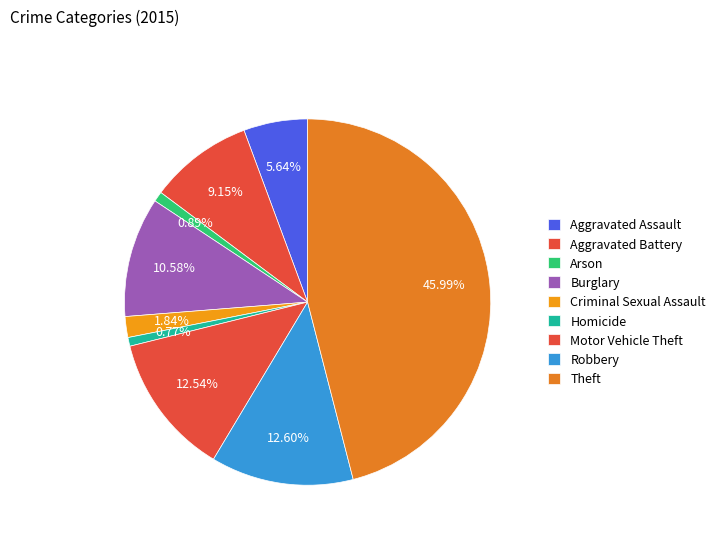

Combined, do Arson and Robbery account for over 50%?

No